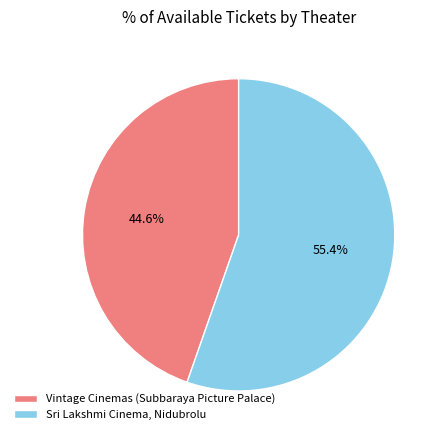

What is the majority slice?

Sri Lakshmi Cinema, Nidubrolu